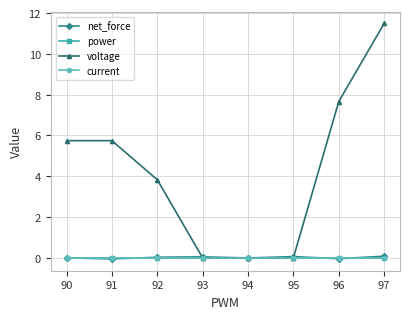

The value of voltage at 96 is 2.9. True or false?

False